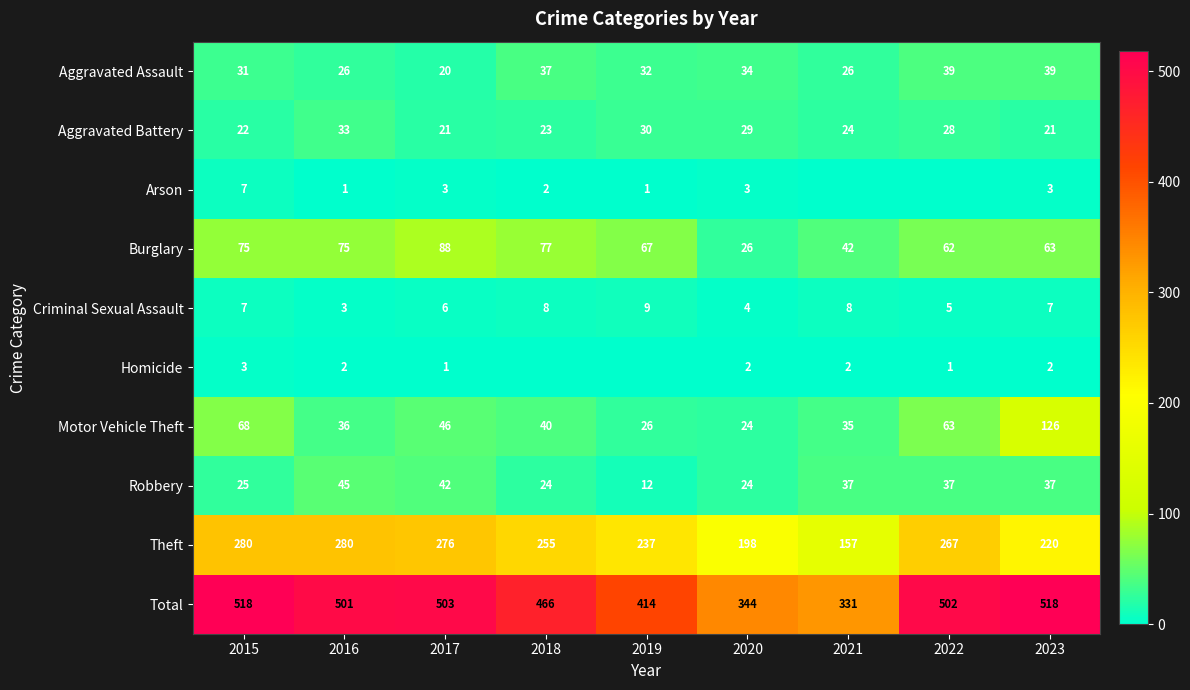

Rank the categories by Homicide value from lowest to highest.

2018, 2019, 2017, 2022, 2016, 2020, 2021, 2023, 2015